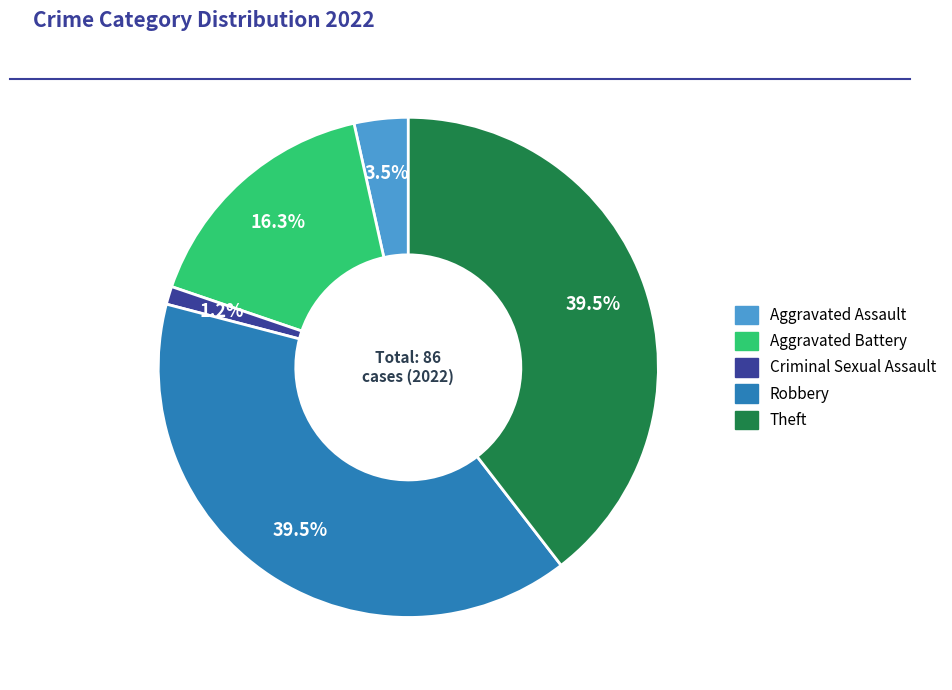

How much of the chart is everything except Theft?

60.5%